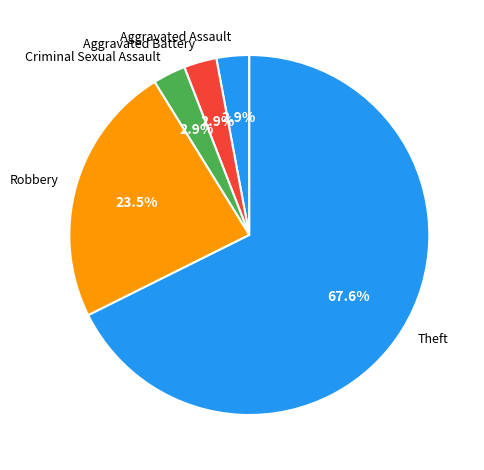

What is the largest slice in the pie chart?

Theft